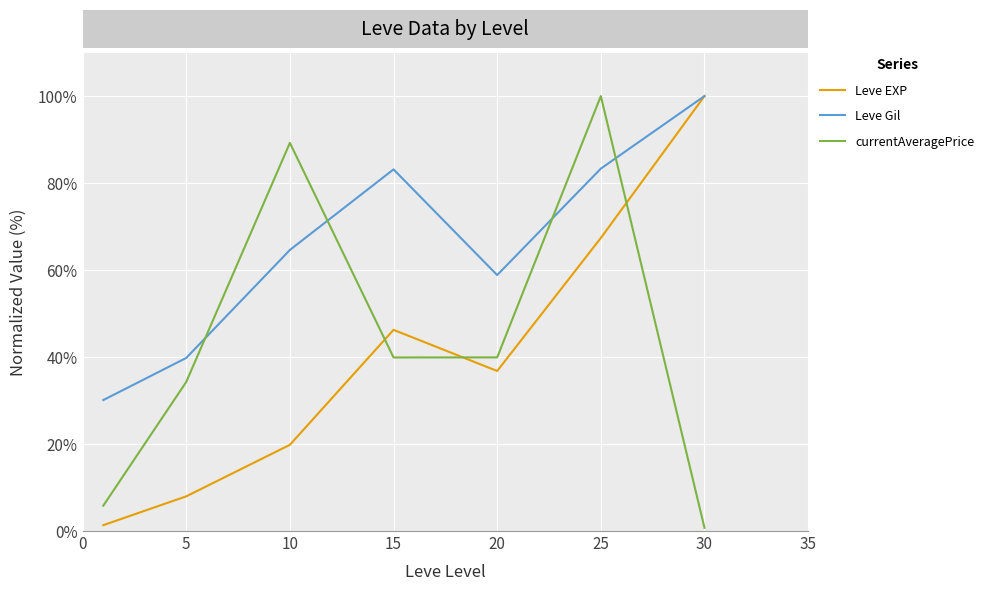

After their last crossing, which series has the higher values: Leve EXP or currentAveragePrice?

Leve EXP